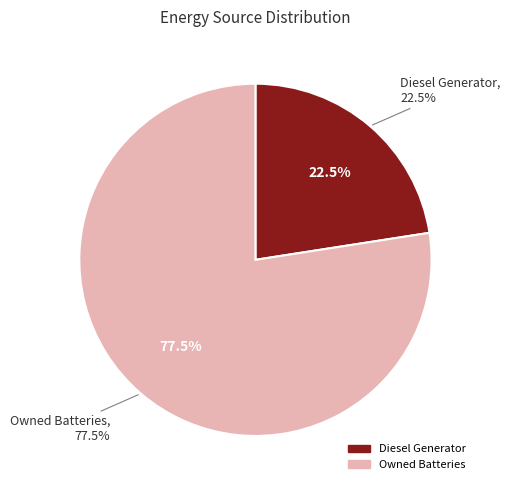

To the nearest percent, what portion does Diesel Generator represent?

23%